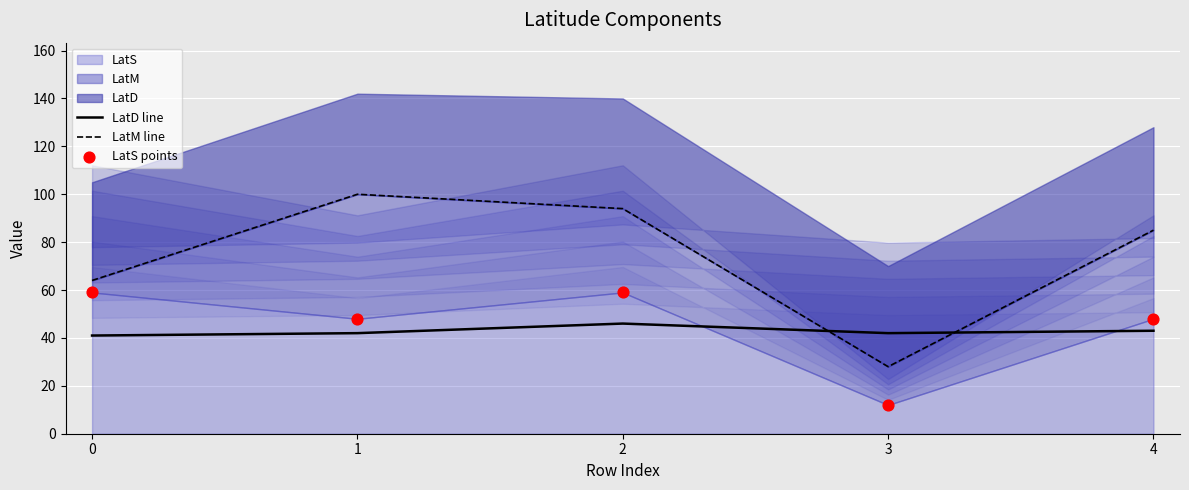

At which category is the sum across all series the highest?

2